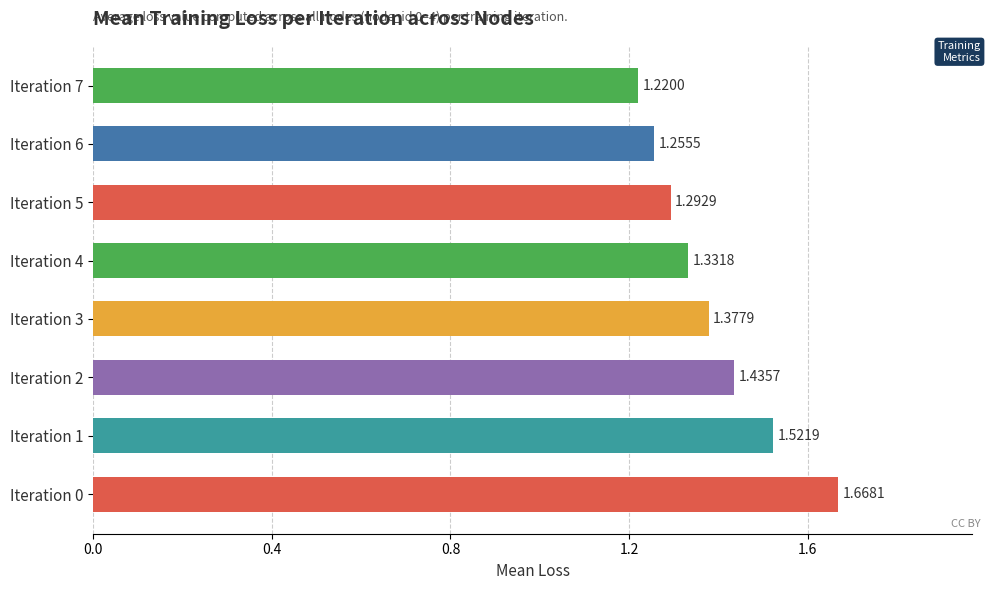

What is the change in value from Iteration 0 to Iteration 4?

-0.3